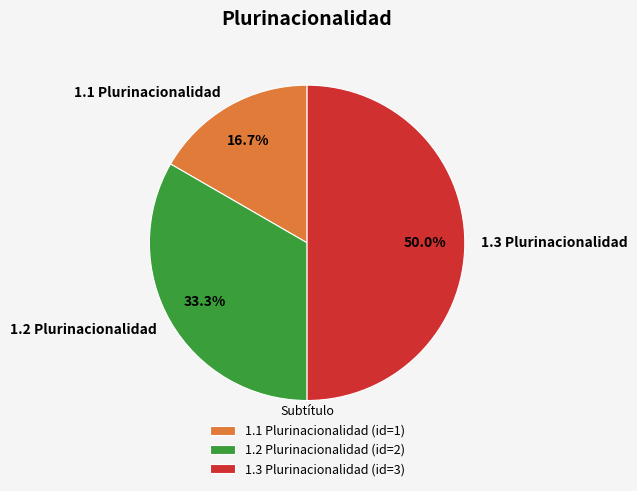

Rank the categories by value from lowest to highest.

1.1 Plurinacionalidad, 1.2 Plurinacionalidad, 1.3 Plurinacionalidad